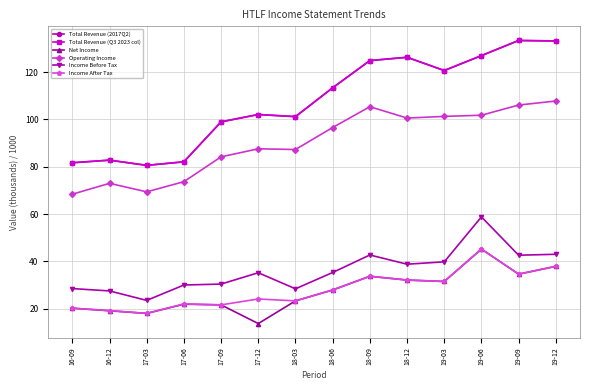

Does the chart have visible grid lines?

Yes